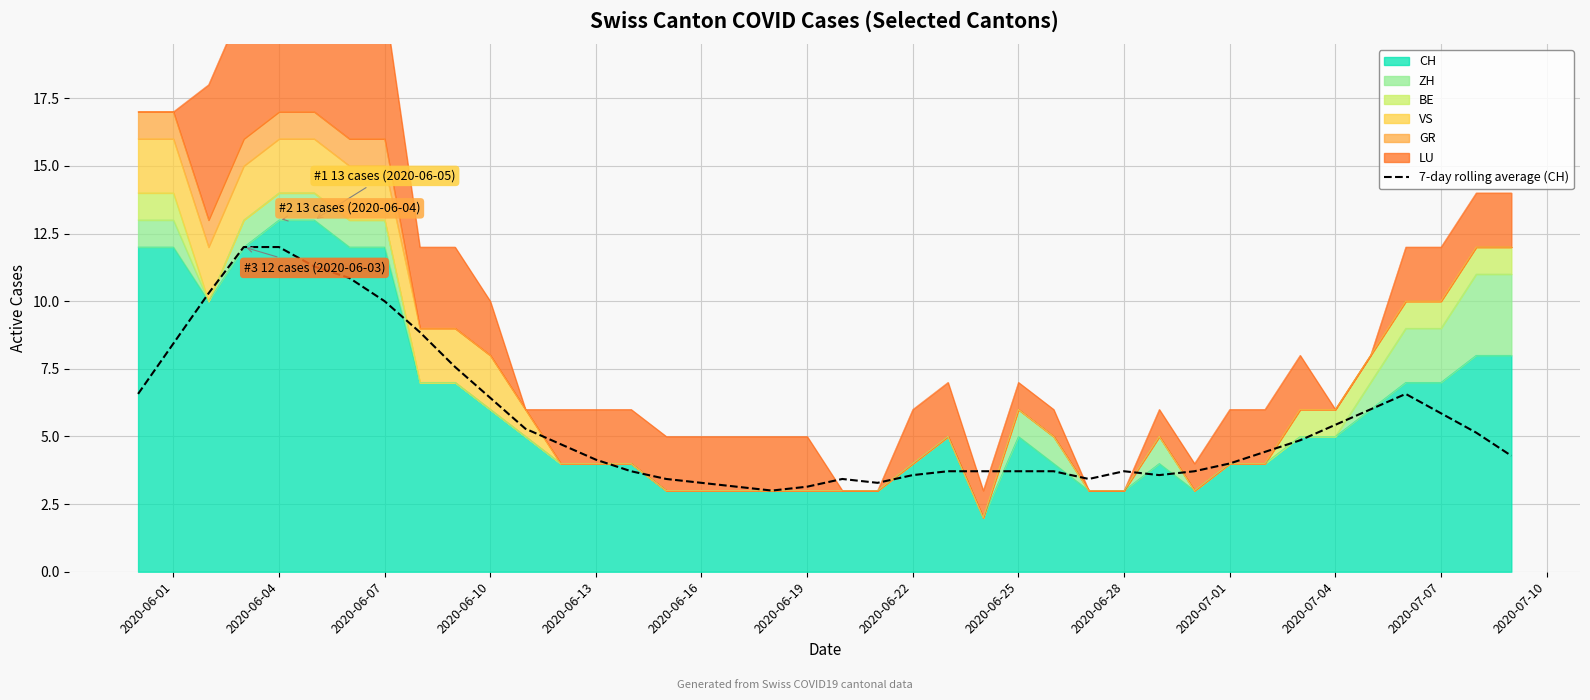

What position from the right is 2020-06-25?

15